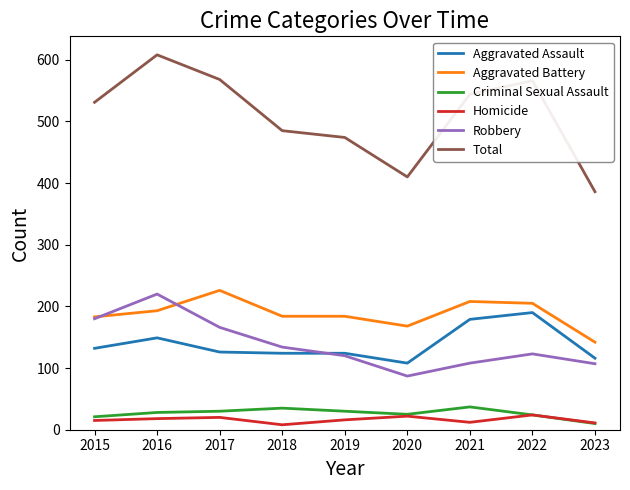

Is it true that Criminal Sexual Assault equals 28 at 2016?

True